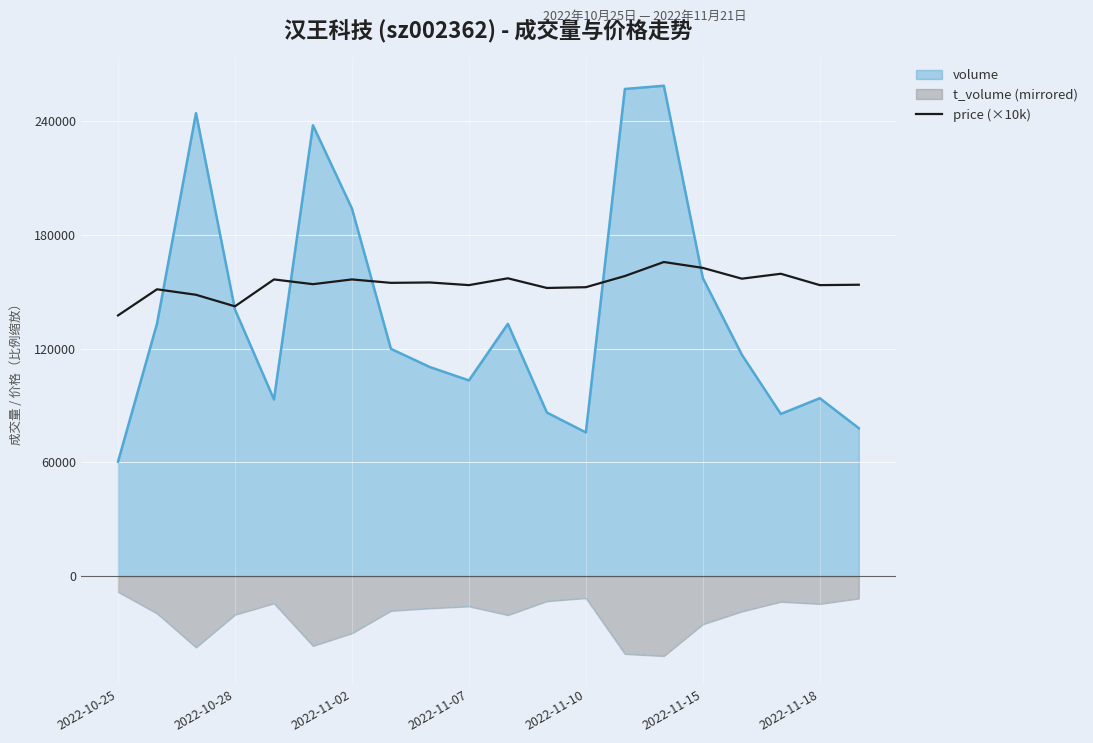

True or false: there are more than 1 points higher than both neighbors.

True